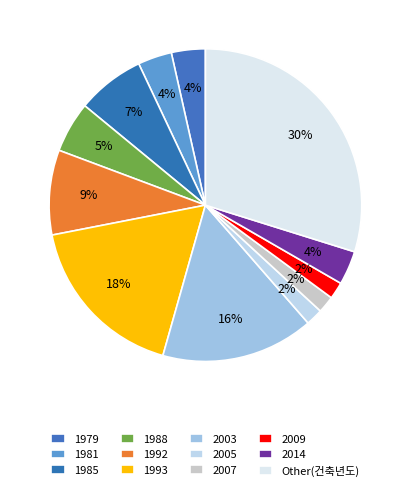

How many segments does this pie chart have?

12